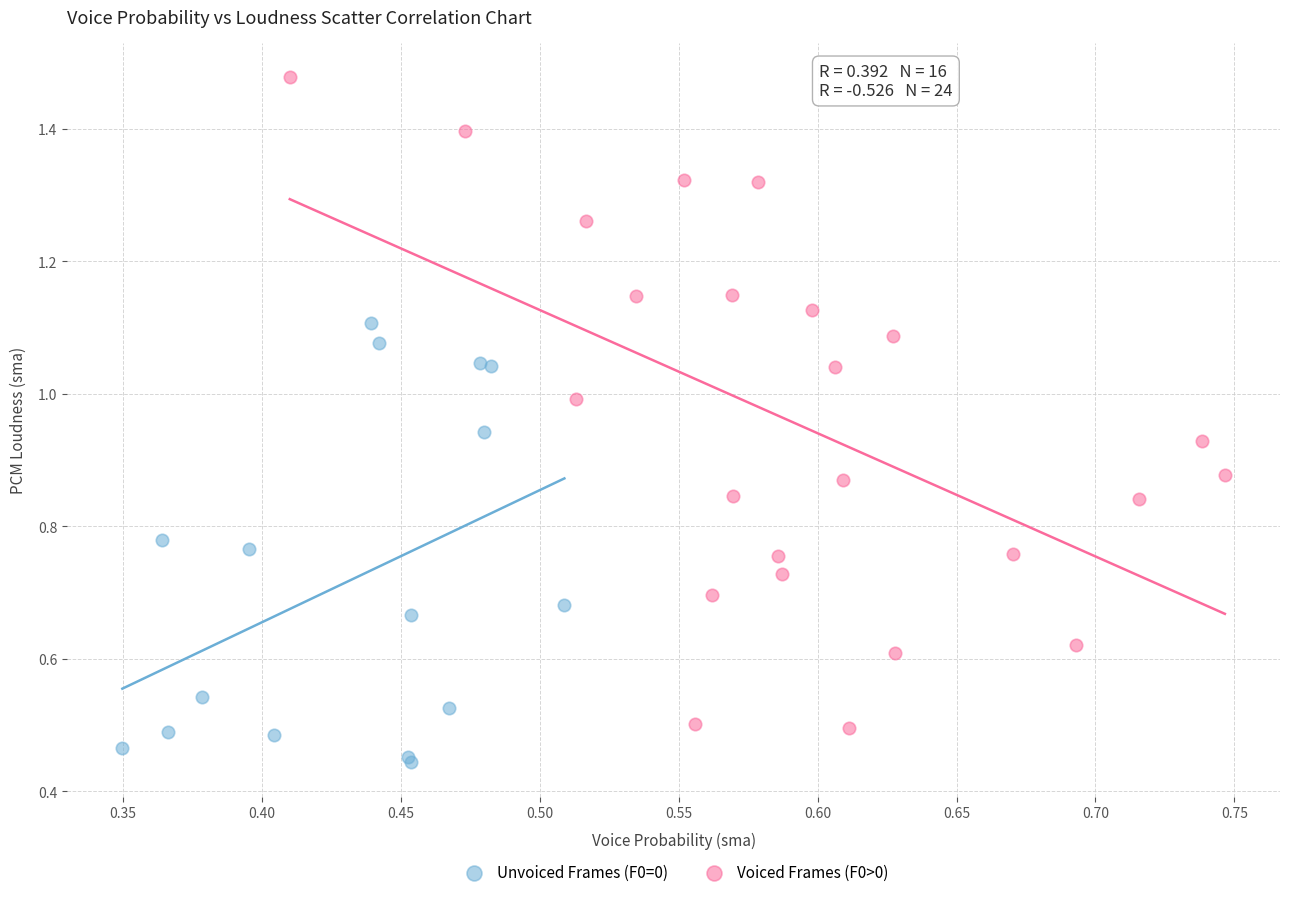

What are all the series names shown in the legend?

Unvoiced Frames (F0=0), Voiced Frames (F0>0)